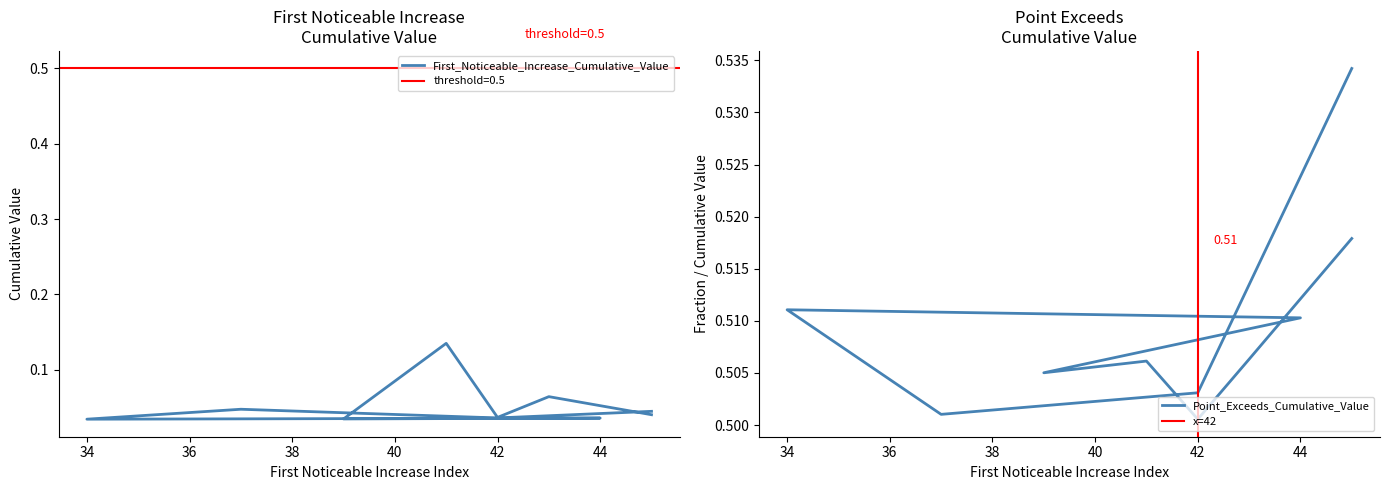

List the series in order of their peak value, lowest first.

First_Noticeable_Increase_Cumulative_Value, Point_Exceeds_Cumulative_Value